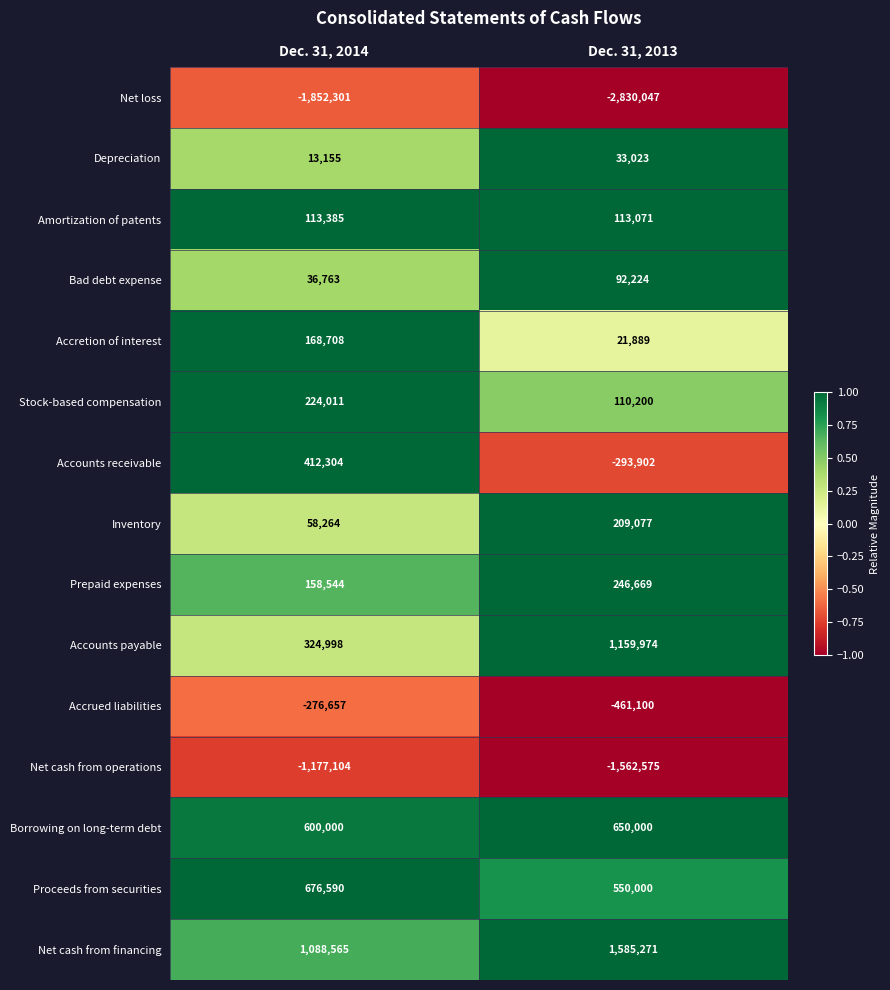

Which category has the lowest value in the Stock-based compensation series?

Dec. 31, 2013